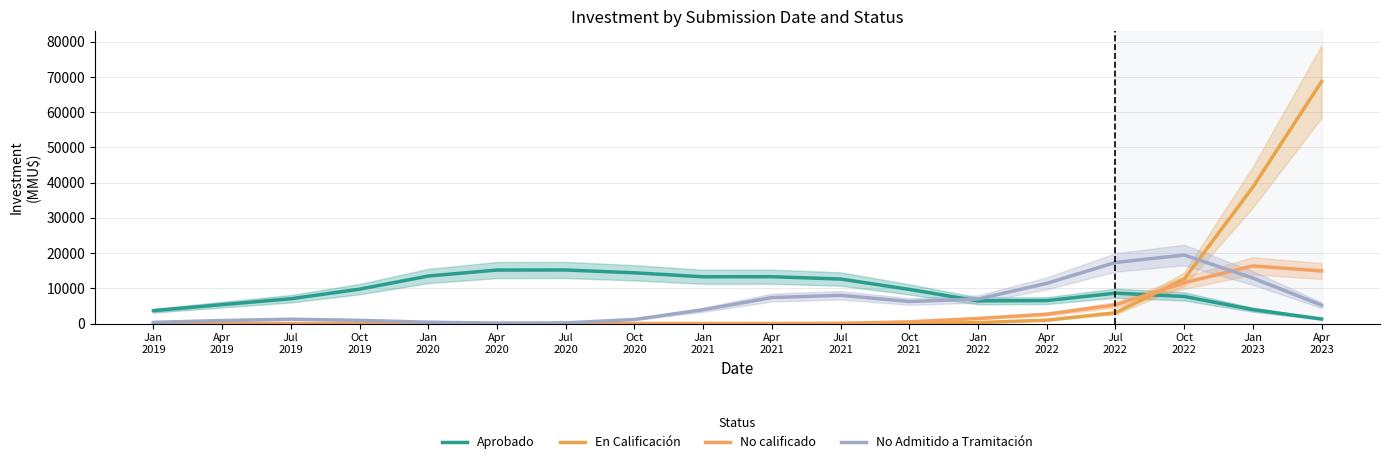

Reading right to left, transcribe all the data shown in this chart.

Aprobado: 1311.3	3971.4	7719.4	8654.0	6539.0	6464.6	9710.6	12657.5	13317.3	13291.1	14428.9	15222.2	15202.5	13513.9	9783.6	7065.1	5395.8	3674.7
En Calificación: 68708.6	38747.2	12620.3	3086.5	984.6	297.0	51.1	4.5	0.2	0.0	0.0	0.0	0.0	0.0	0.0	0.0	0.0	0.0
No calificado: 14941.4	16394.6	11596.1	5307.3	2681.0	1470.0	500.0	87.6	7.7	0.3	0.0	0.0	0.0	0.0	0.0	0.0	0.0	0.0
No Admitido a Tramitación: 5243.8	12934.1	19474.3	17361.8	11426.7	6984.0	6277.1	8042.9	7395.2	3942.6	1172.1	215.6	139.6	406.4	939.2	1255.0	878.3	361.2